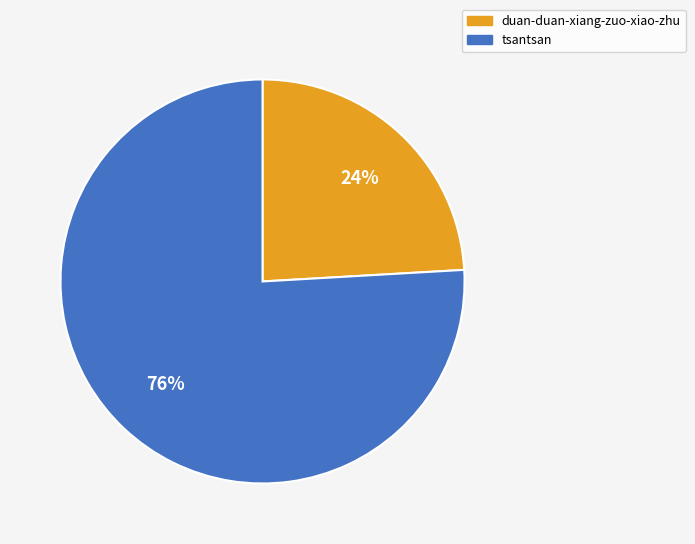

Is the sum of duan-duan-xiang-zuo-xiao-zhu and tsantsan greater than half?

Yes